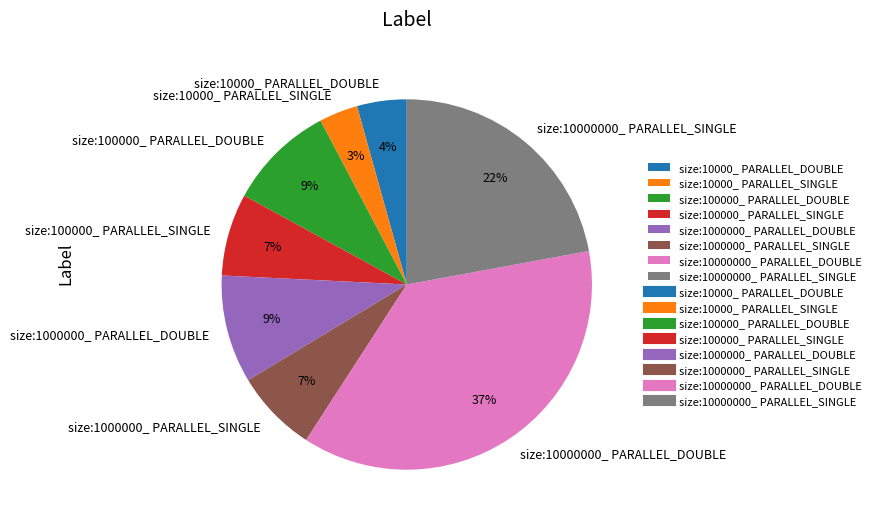

What percentage is the size:1000000_ PARALLEL_DOUBLE slice, to the nearest percent?

9%